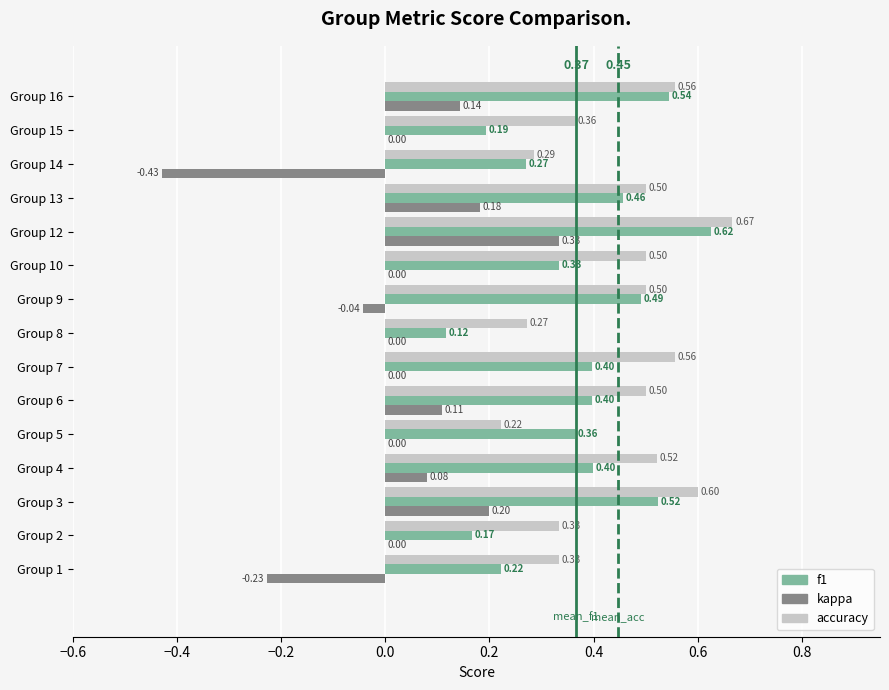

Which series has the largest total across all categories?

accuracy